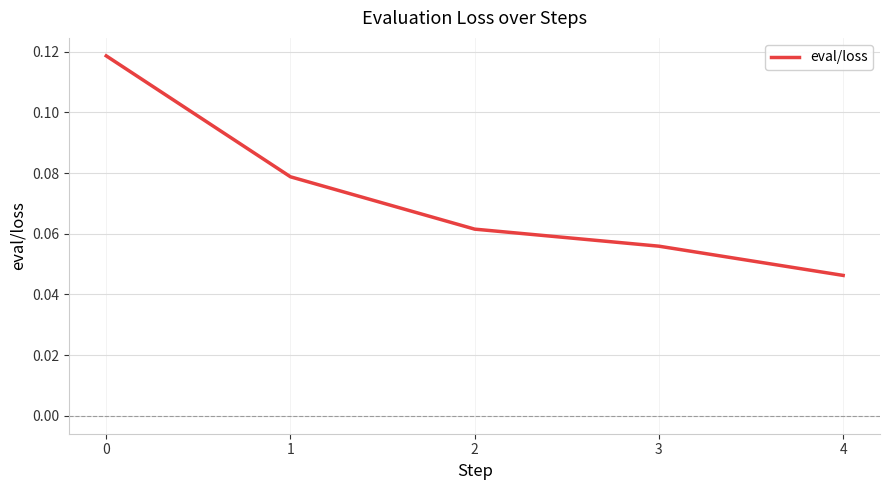

How many lines are shown in the chart?

1